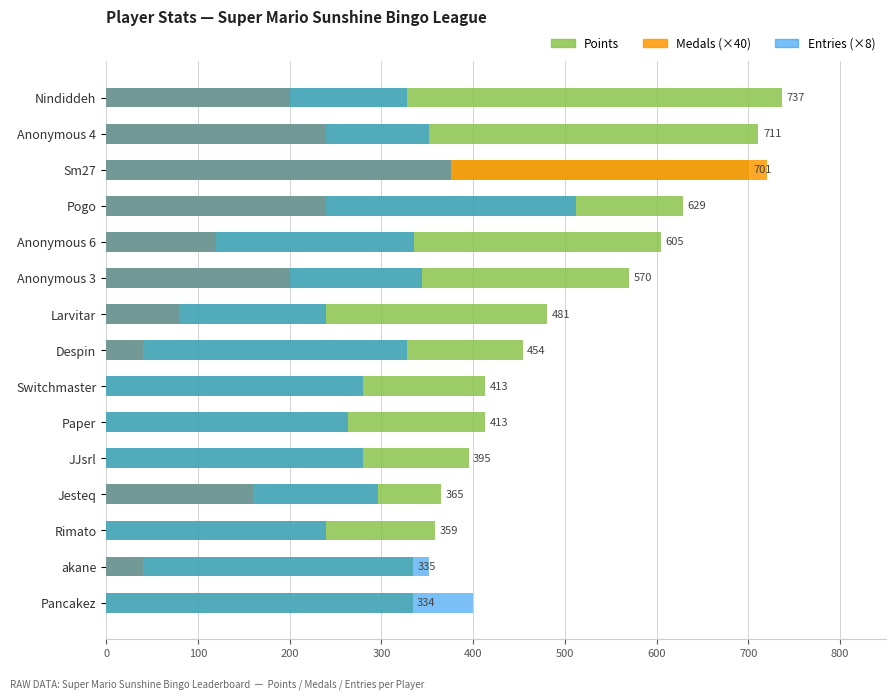

Which series has the widest spread of values?

Medals (×40)